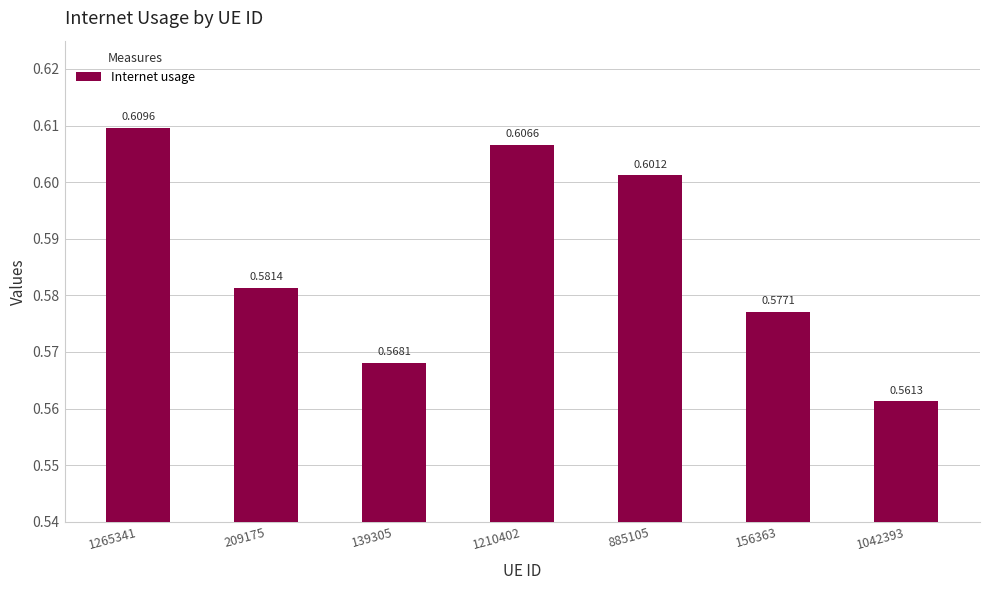

List the labels in order of value, smallest first.

1042393, 139305, 156363, 209175, 885105, 1210402, 1265341